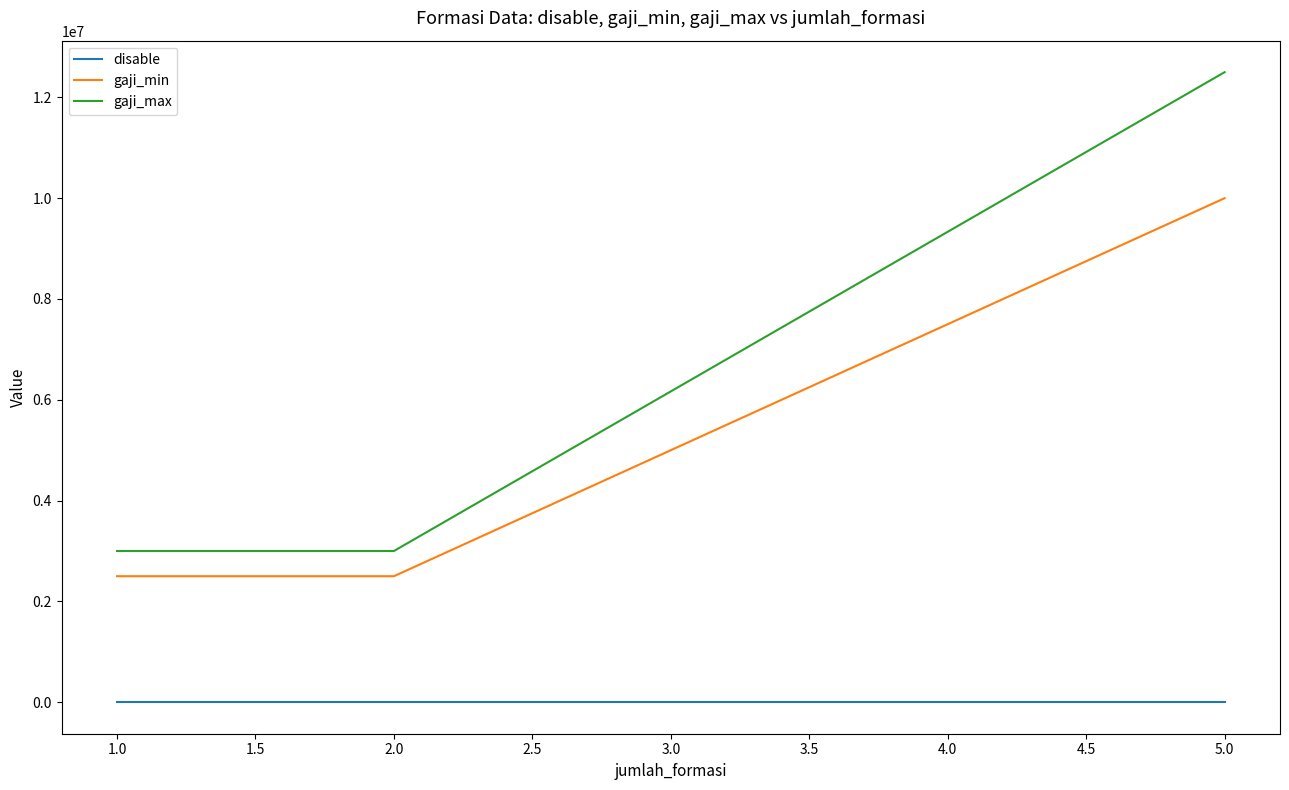

Rank the series by their maximum value, from highest to lowest.

gaji_max, gaji_min, disable